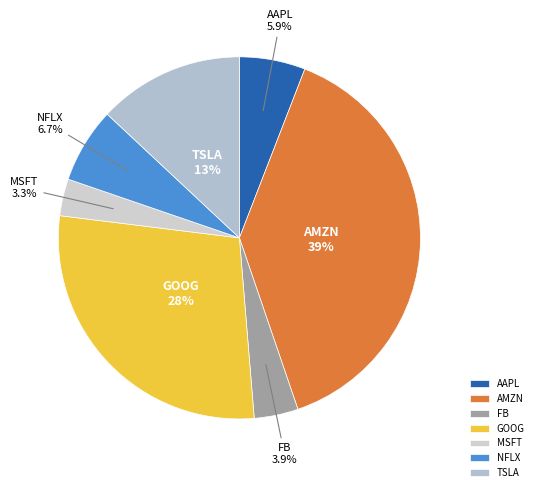

Do NFLX and TSLA together represent more than half of the pie?

No